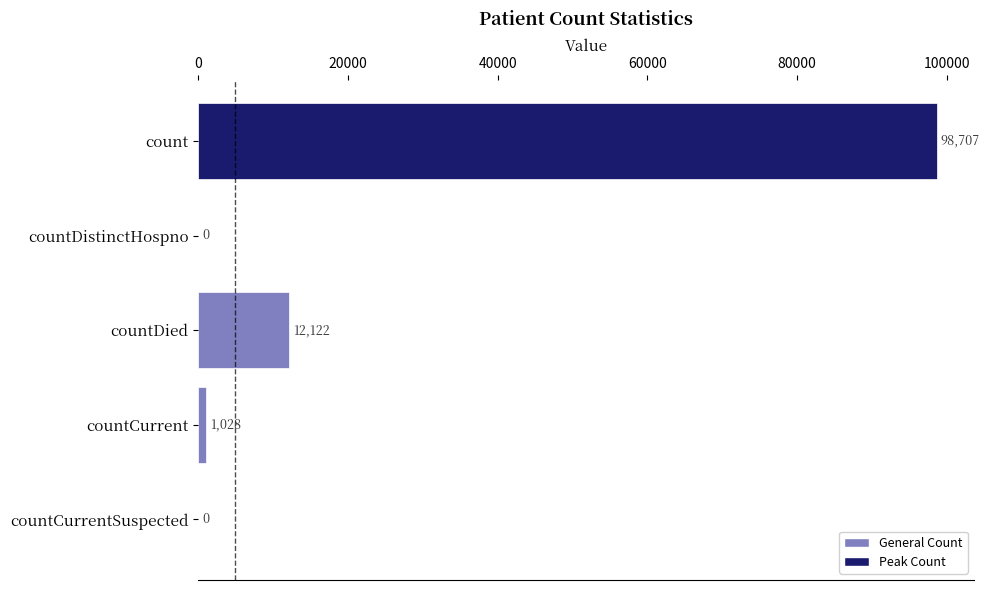

Between countCurrent and countDied, which is larger?

countDied